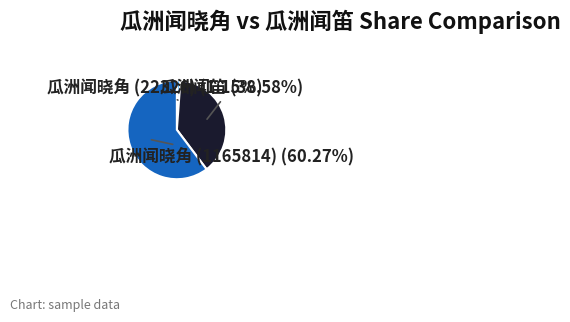

Between 瓜洲闻晓角 (22326) and 瓜洲闻笛, which is larger?

瓜洲闻笛